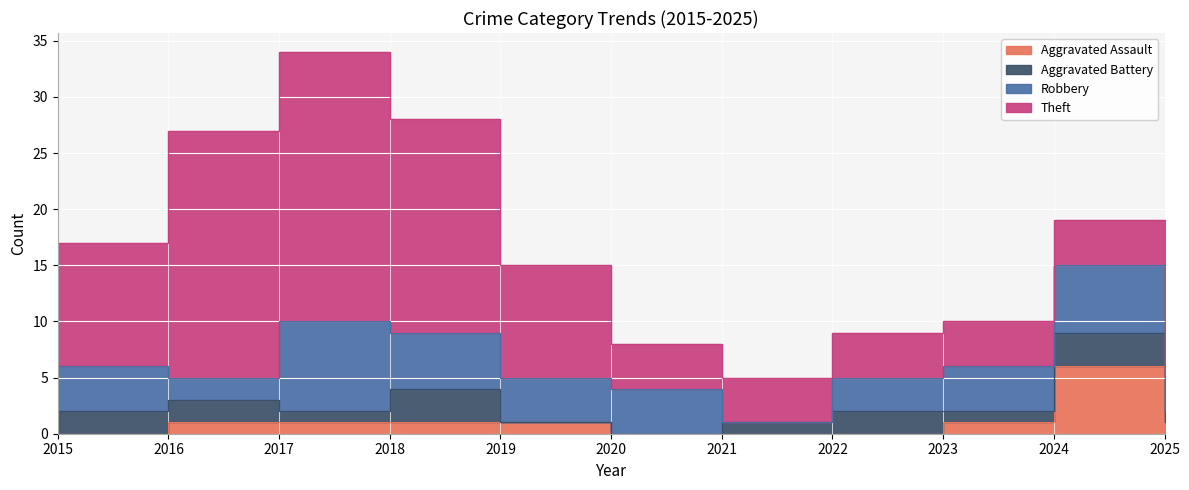

Is the value of Aggravated Battery at 2021 greater than the value of Aggravated Assault at 2024?

No